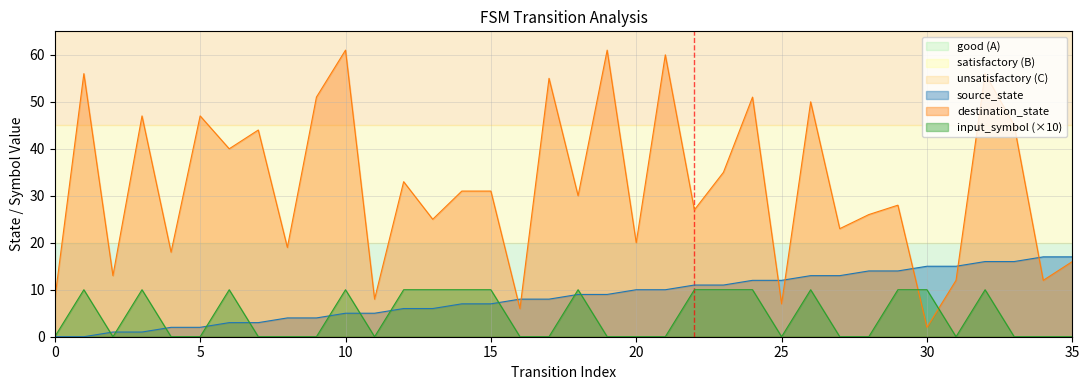

Reading right to left, what are all the values shown in this chart?

source_state: 17	17	16	16	15	15	14	14	13	13	12	12	11	11	10	10	9	9	8	8	7	7	6	6	5	5	4	4	3	3	2	2	1	1	0	0
destination_state: 16	12	45	56	12	2	28	26	23	50	7	51	35	27	60	20	61	30	55	6	31	31	25	33	8	61	51	19	44	40	47	18	47	13	56	8
input_num: 0	0	0	10	0	10	10	0	0	10	0	10	10	10	0	0	0	10	0	0	10	10	10	10	0	10	0	0	0	10	0	0	10	0	10	0